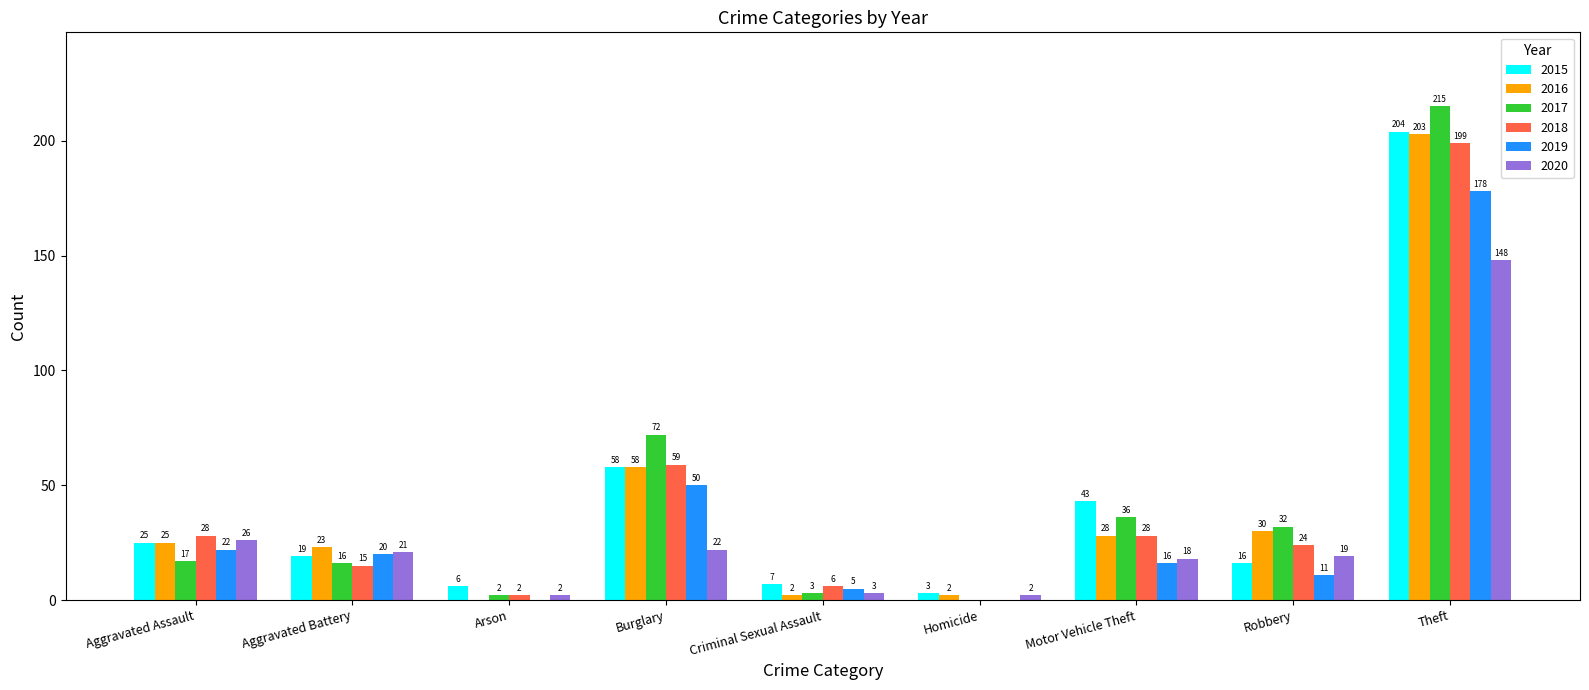

How many data points does each series have?

9